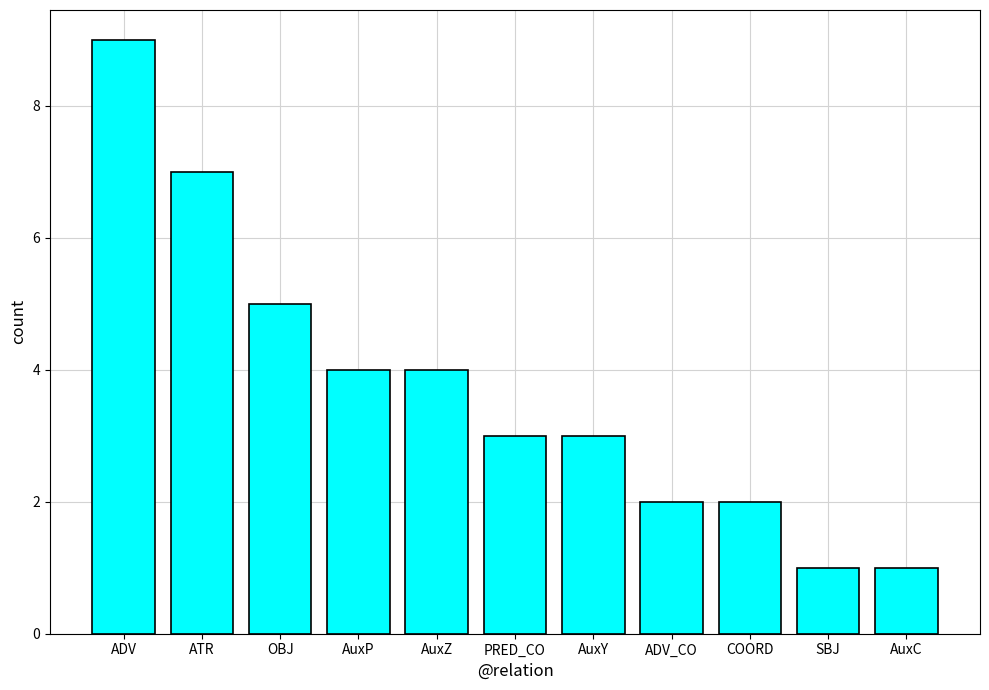

Which has a higher value, ATR or AuxZ?

ATR